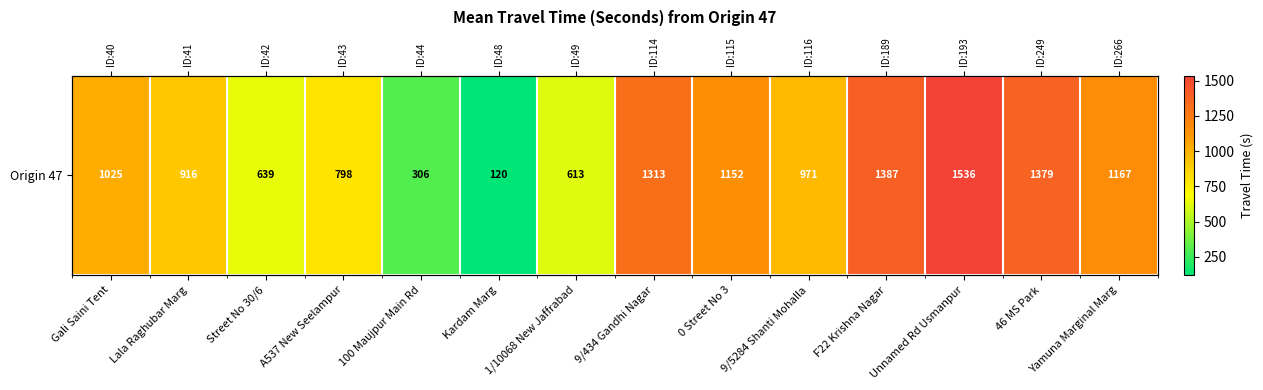

Rank the categories by value from lowest to highest.

Kardam Marg, 100 Maujpur Main Rd, 1/10068 New Jaffrabad, Street No 30/6, A537 New Seelampur, Lala Raghubar Marg, 9/5284 Shanti Mohalla, Gali Saini Tent, 0 Street No 3, Yamuna Marginal Marg, 9/434 Gandhi Nagar, 46 MS Park, F22 Krishna Nagar, Unnamed Rd Usmanpur